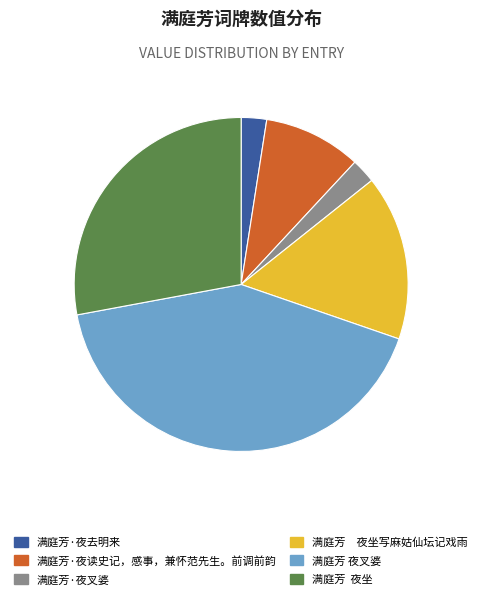

Combined, do 满庭芳 夜坐写麻姑仙坛记戏雨 and 满庭芳 夜坐 account for over 50%?

No